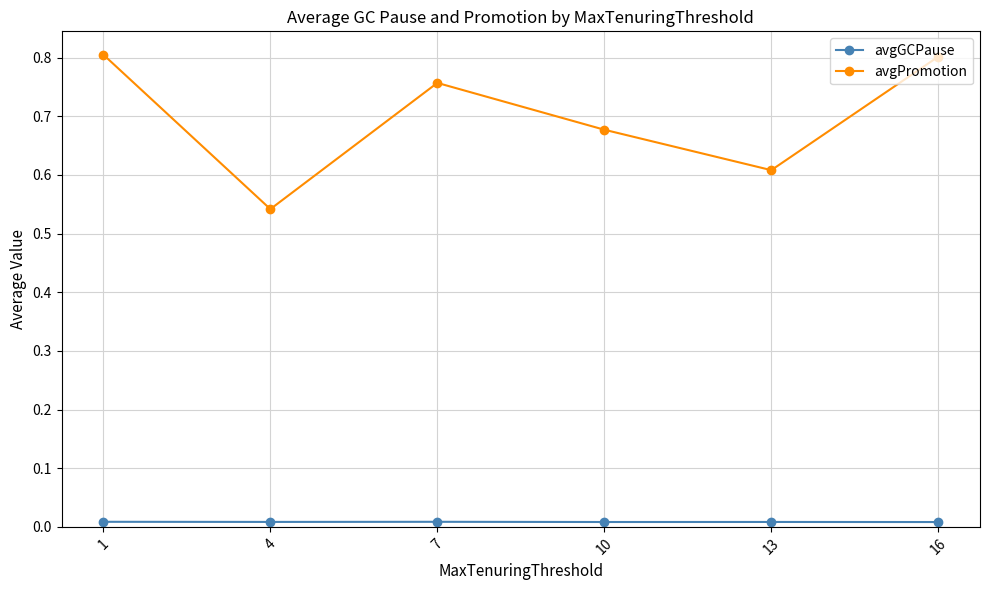

What is the sum of all avgGCPause values?

0.1